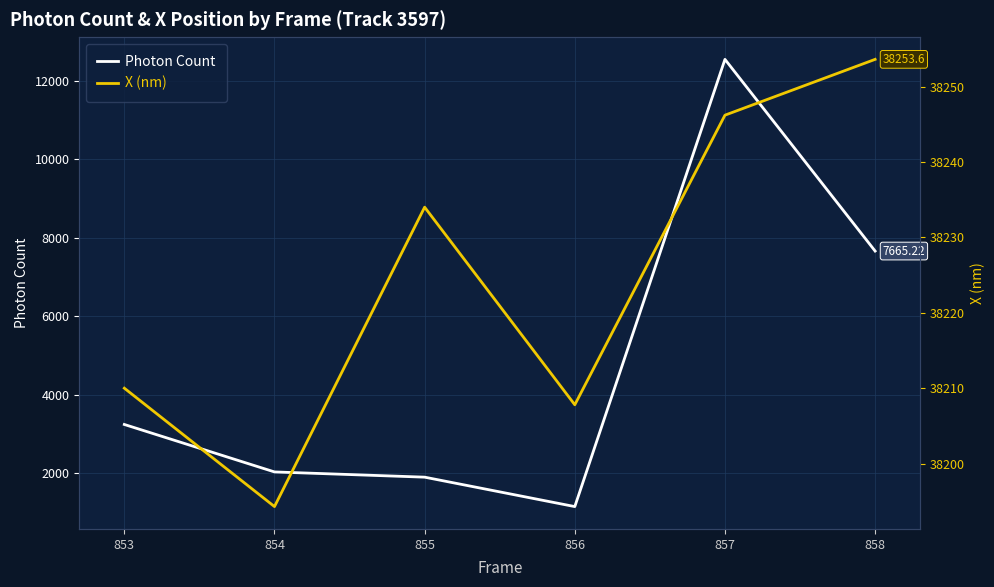

Which series has the largest total across all categories?

X (nm)